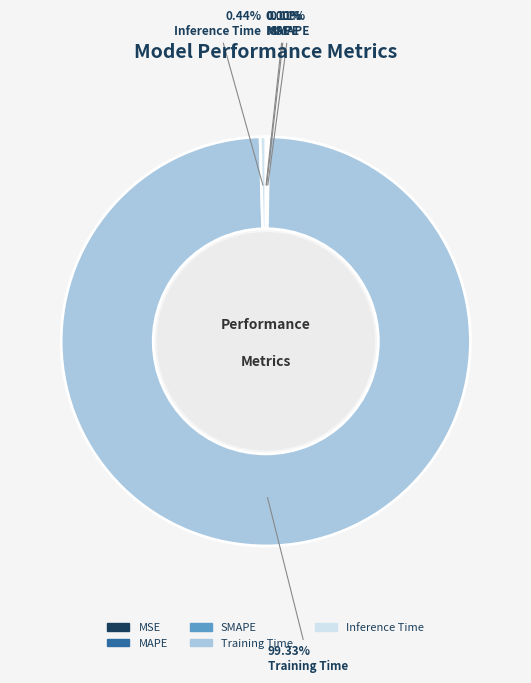

What is the largest slice in the pie chart?

Training Time